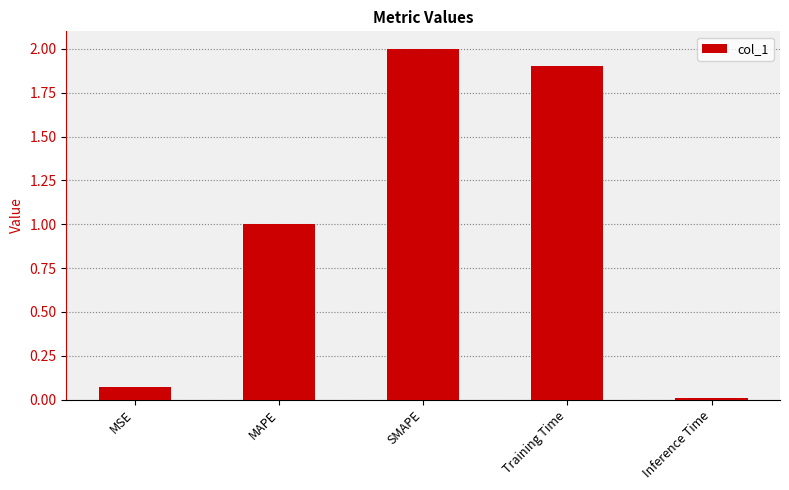

What is the greatest value displayed?

2.0